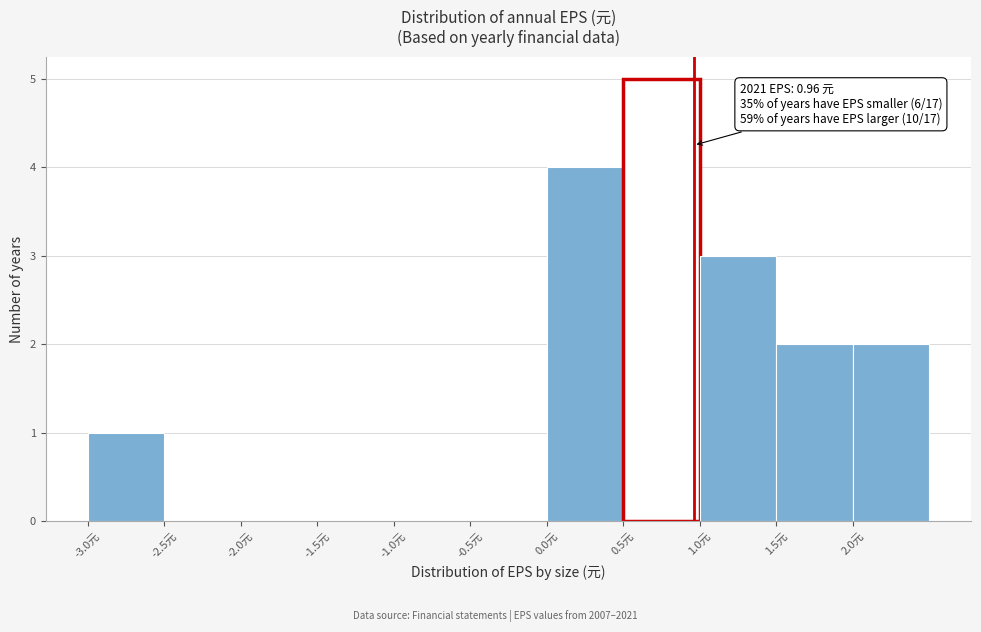

Over which range of the x-axis is the bar tallest?

0.5 to 1.0